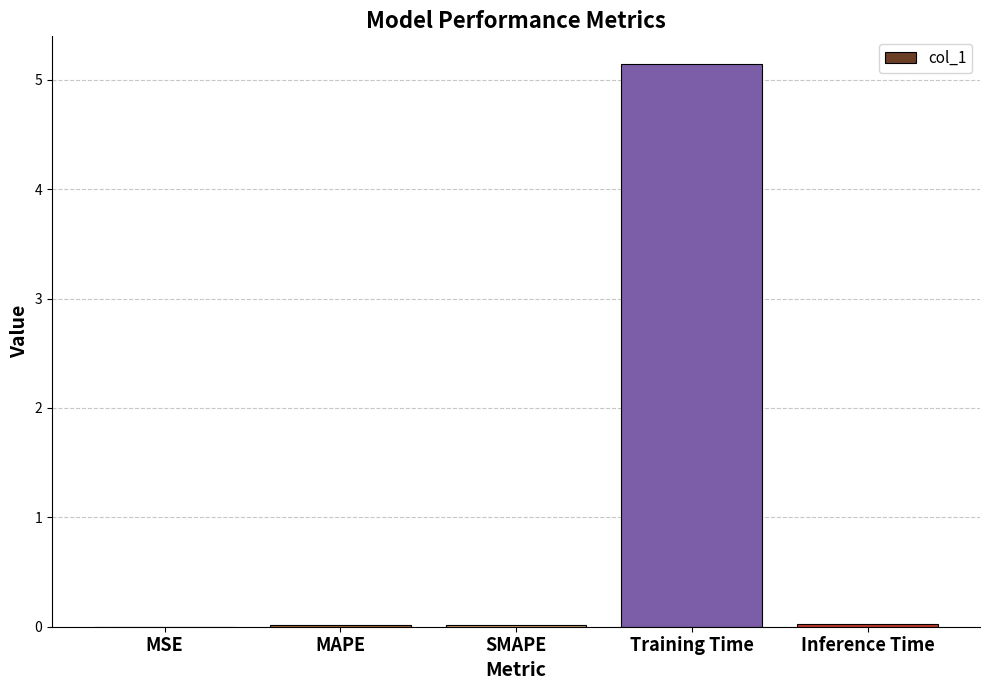

What is the maximum value shown in the chart?

5.1